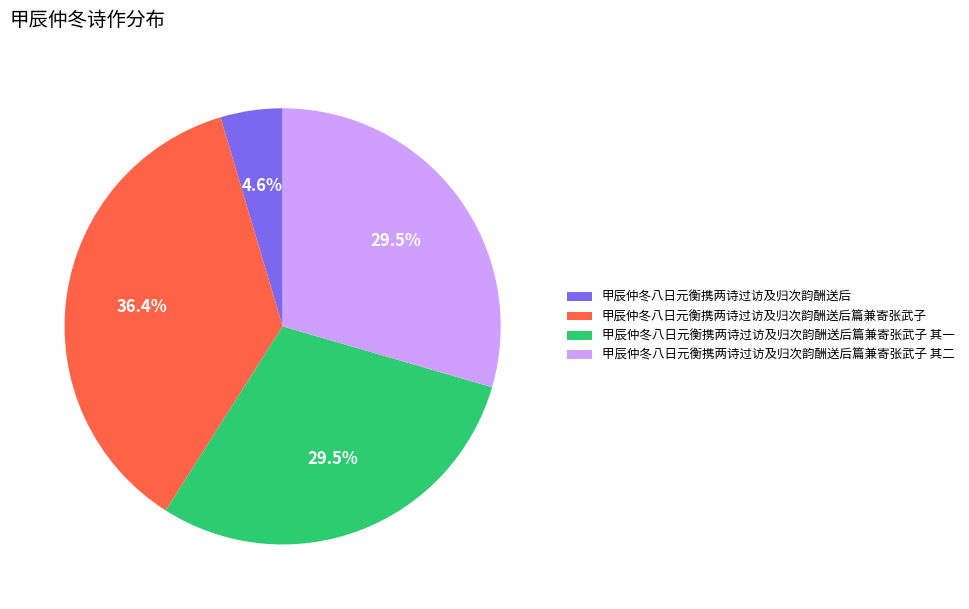

To the nearest percent, what is the average slice percentage?

25%